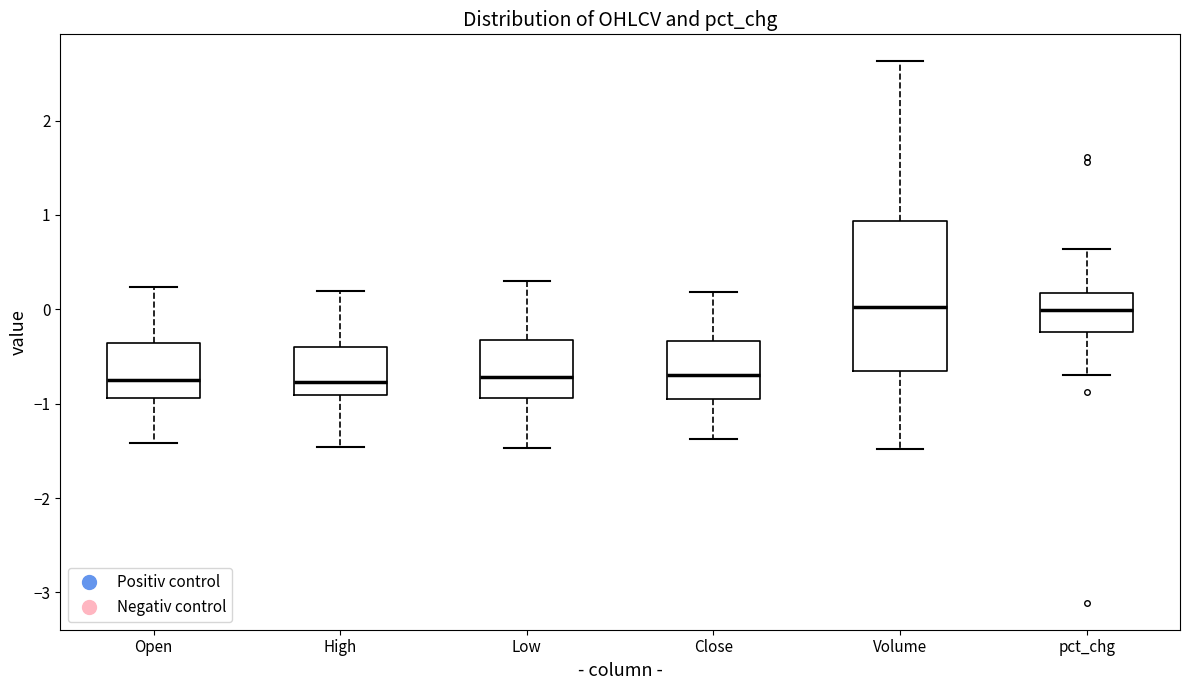

Where does the median line of the box for Volume sit on the y-axis? The values are not printed on the chart, so give them approximately, as read against the axis.

0.0